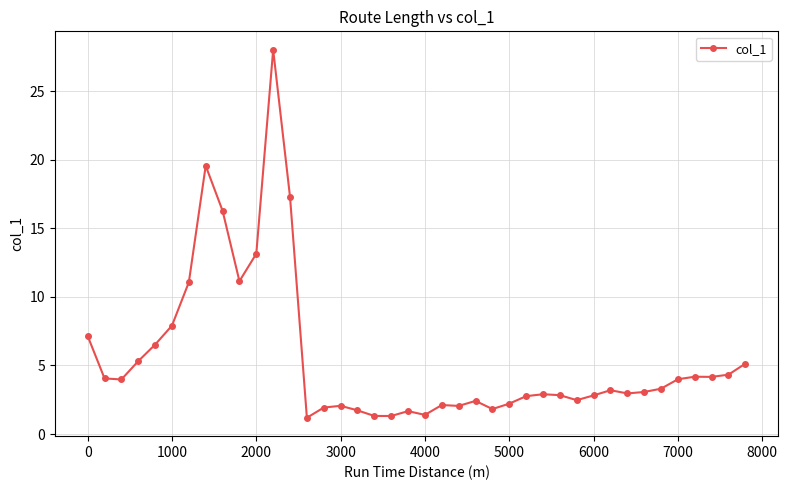

What is the value of the 32nd point from the left?

3.2